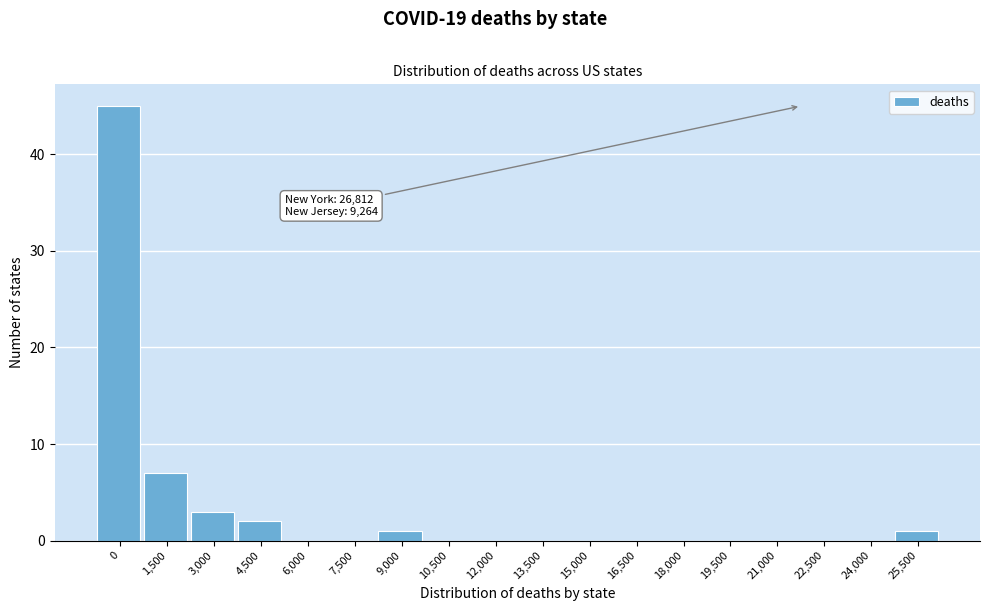

Reading right to left, extract all data points from this chart.

25,500=1	24,000=0	22,500=0	21,000=0	19,500=0	18,000=0	16,500=0	15,000=0	13,500=0	12,000=0	10,500=0	9,000=1	7,500=0	6,000=0	4,500=2	3,000=3	1,500=7	0=45